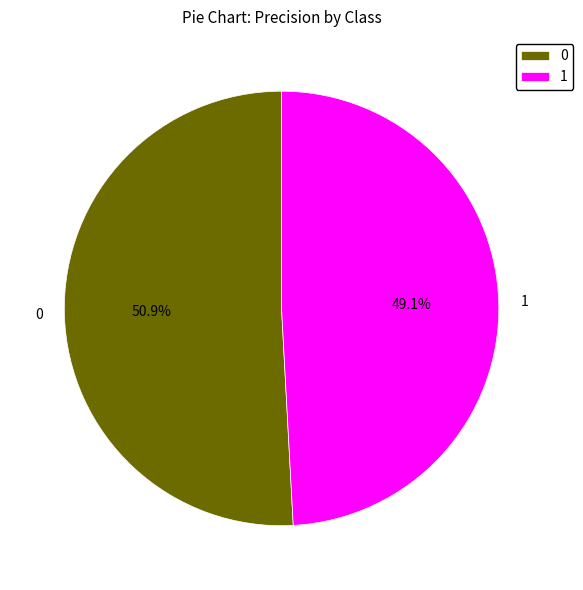

How many slices are in this pie chart?

2